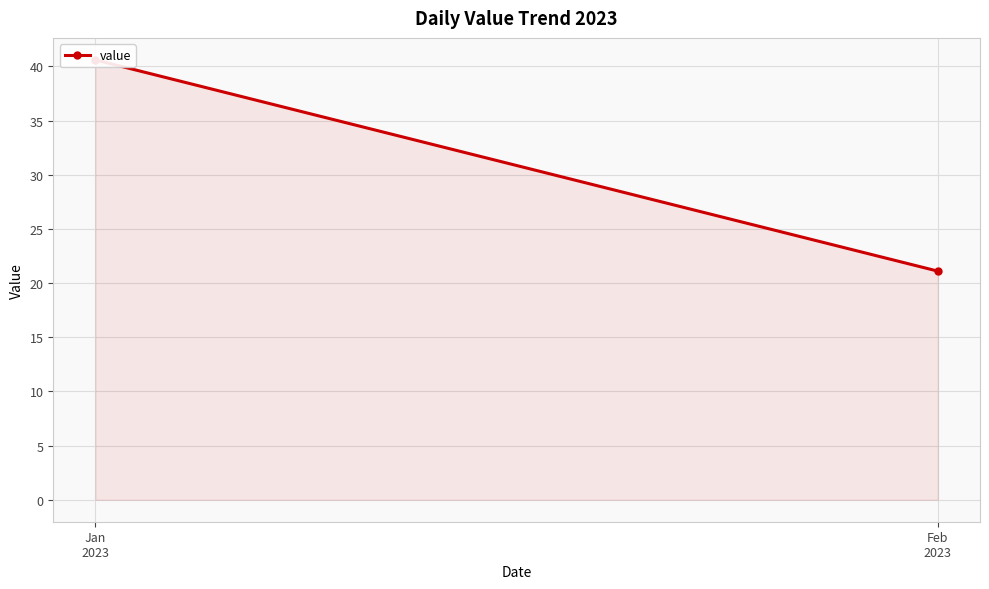

What is the label of the 1st point from the left?

Jan
2023